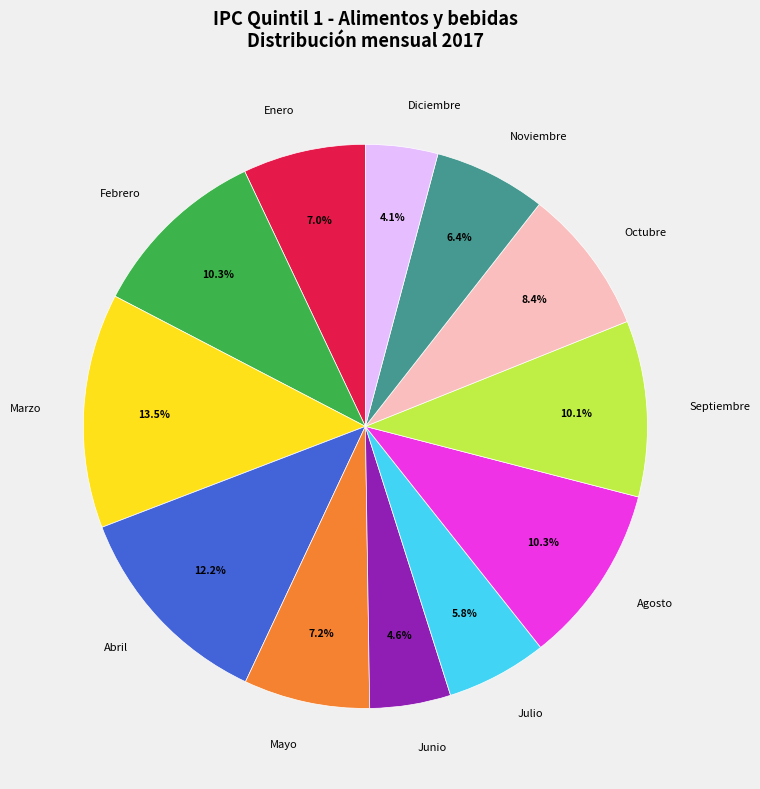

Does any single category account for the majority?

No